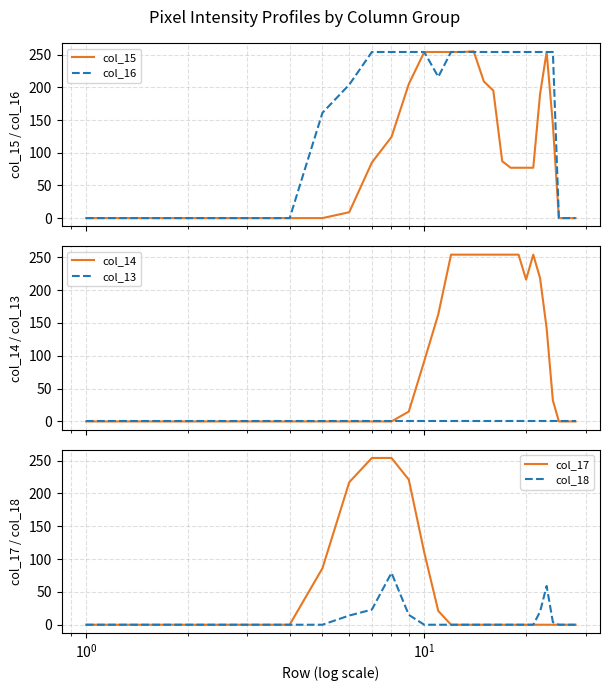

What is the average value of the col_15 series?

110